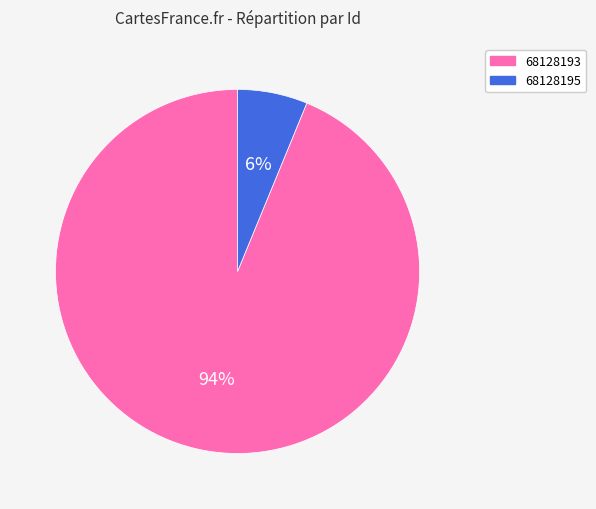

To the nearest percent, what is the combined percentage of 68128193 and 68128195?

100%